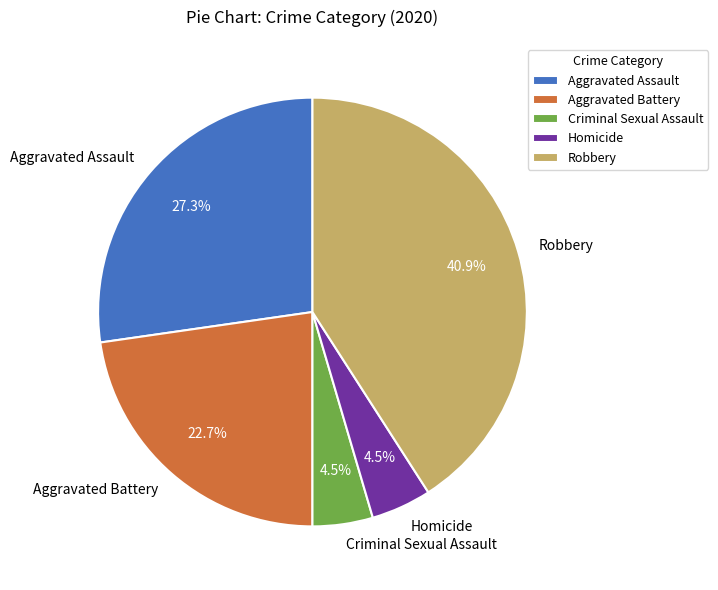

Count the number of slices in the pie.

5